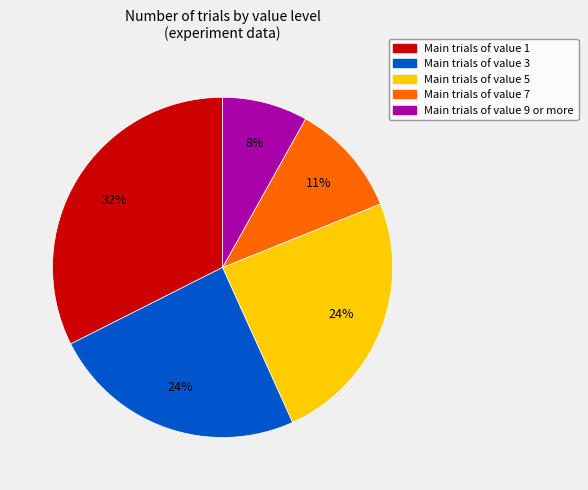

Does any single category account for the majority?

No